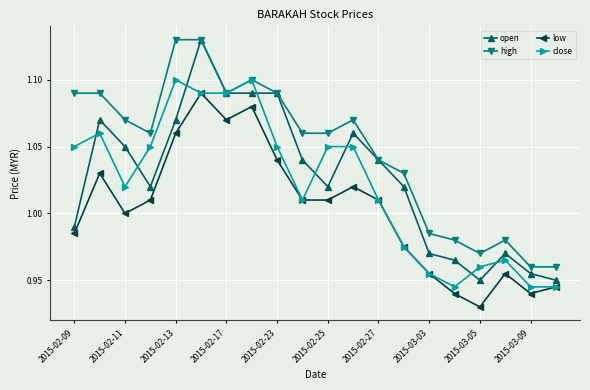

What are all the series names shown in the legend?

open, high, low, close